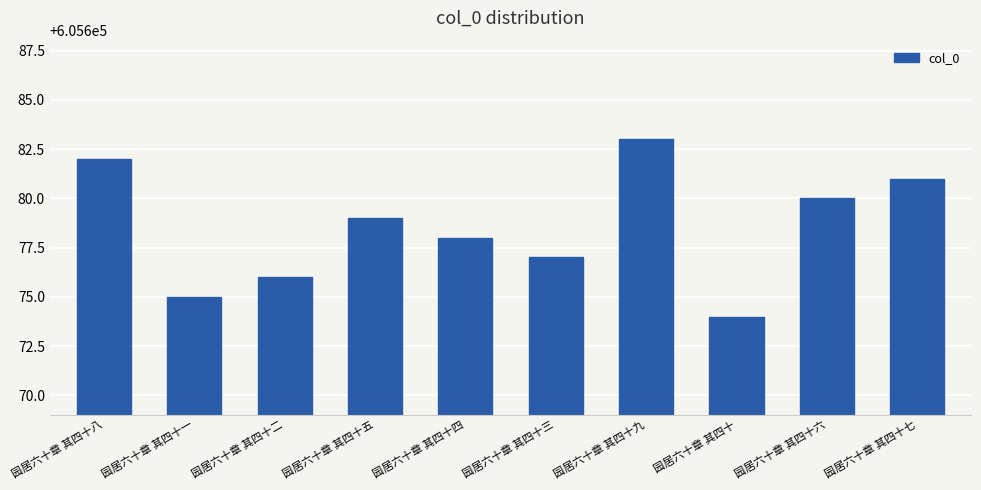

What is the difference between the maximum and second lowest values?

8